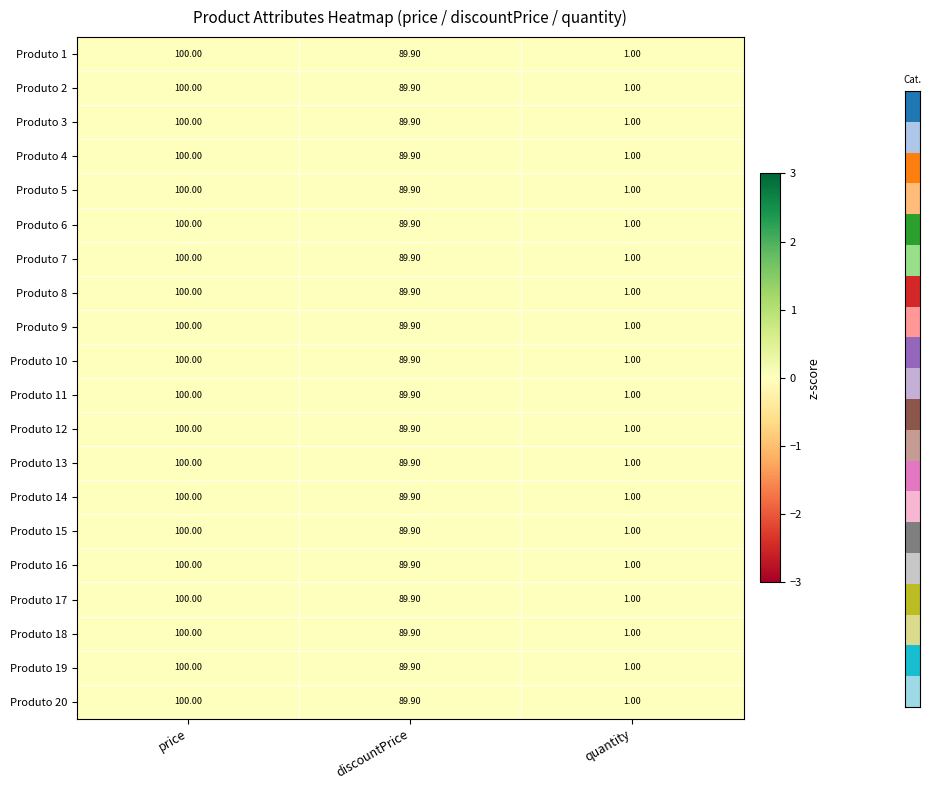

At which category is the sum across all series the highest?

price